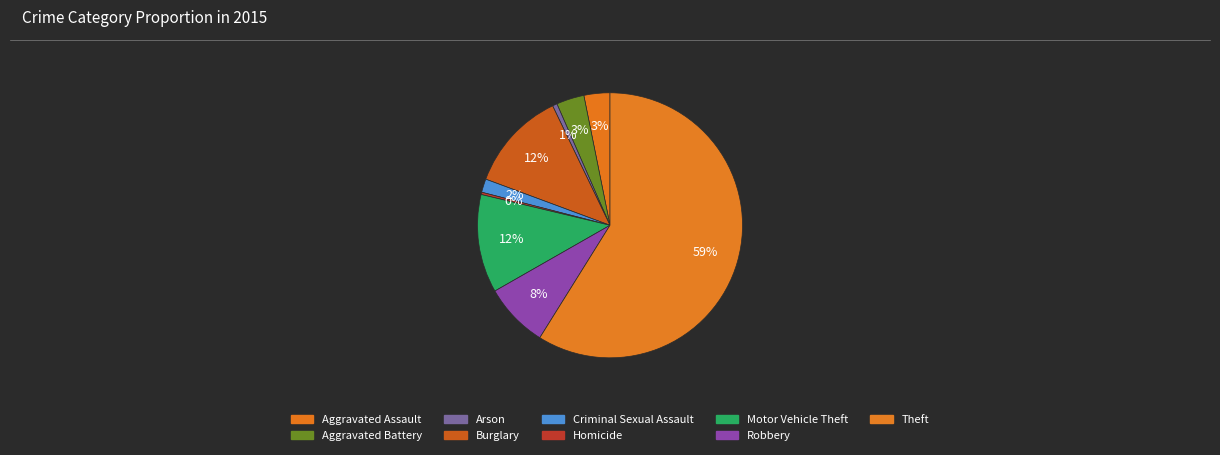

What percentage do Theft and Criminal Sexual Assault together represent?

60.5%